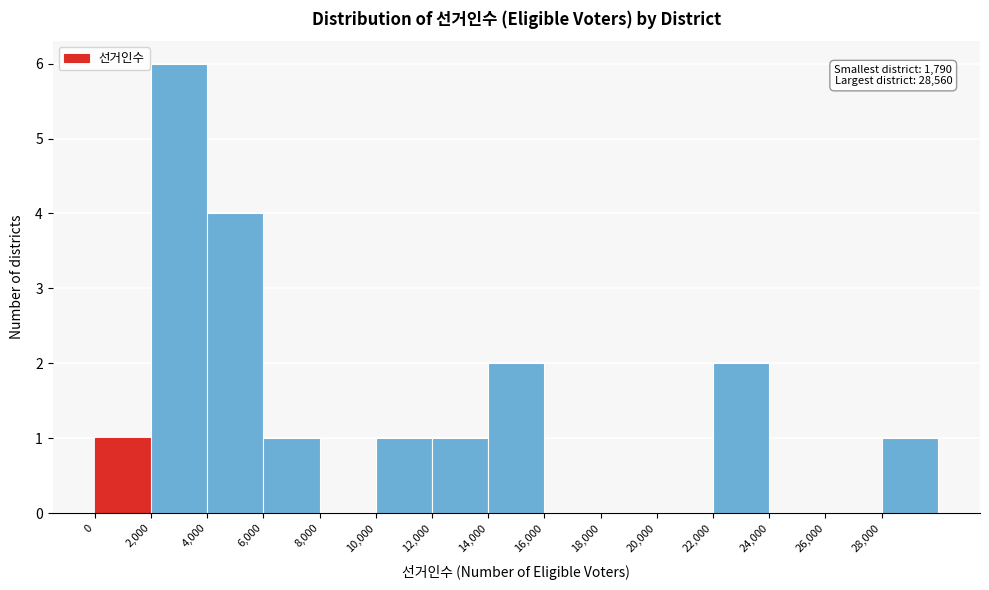

Over which range of the x-axis is the bar tallest?

2000 to 4000